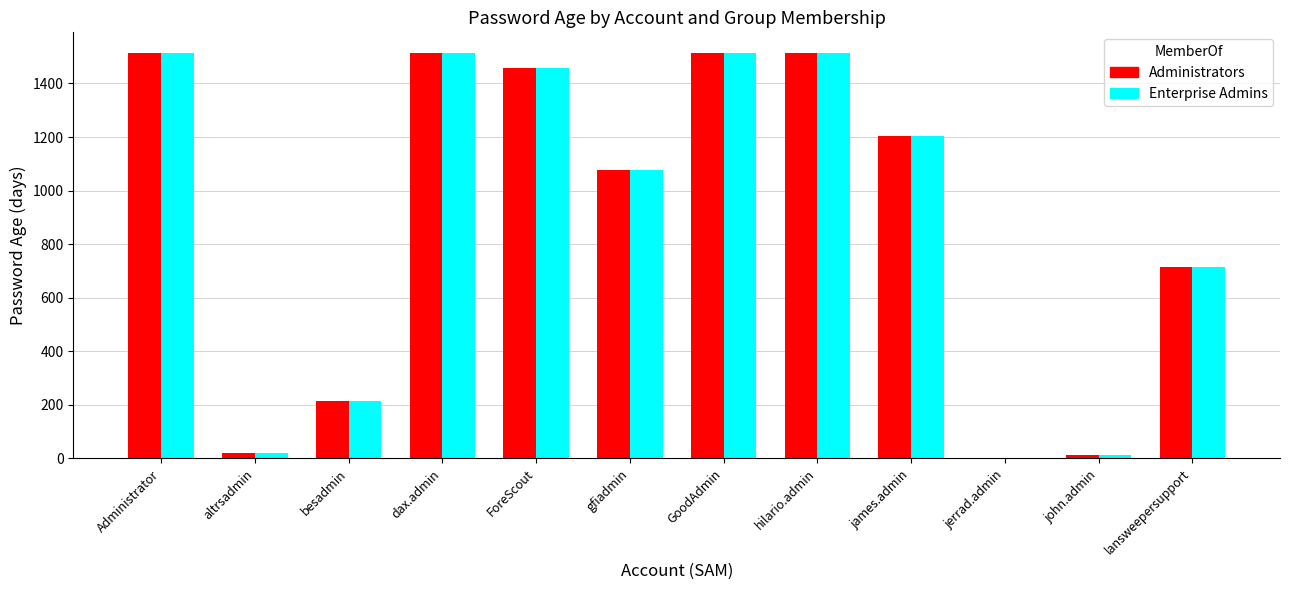

Read the Administrators value at gfiadmin, to the nearest 10.

1080